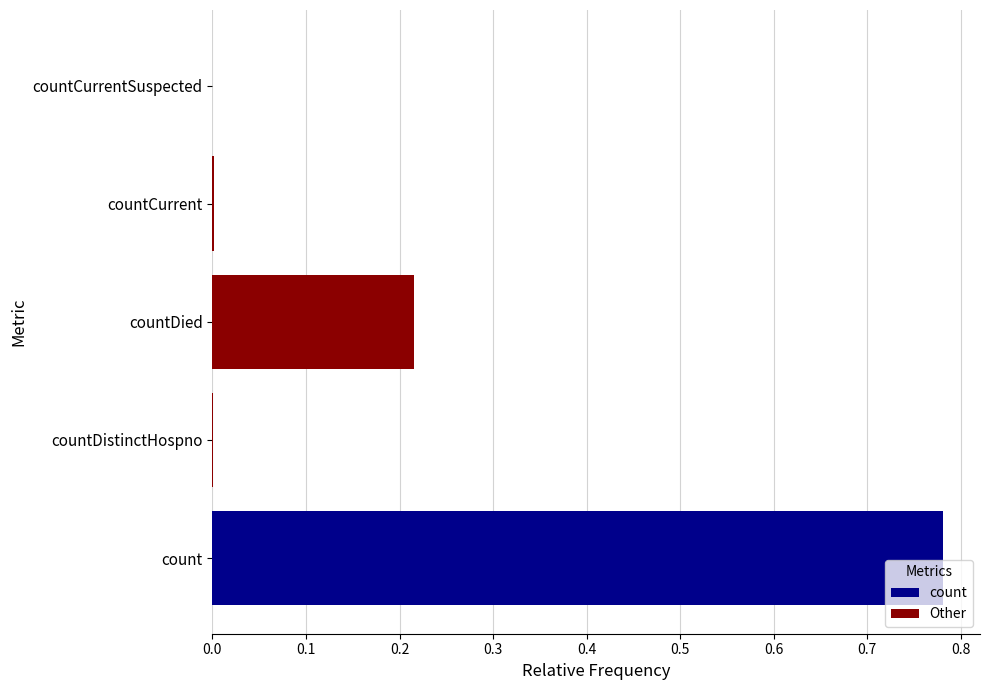

The chart shows a value of 0.5 at count. True or false?

False